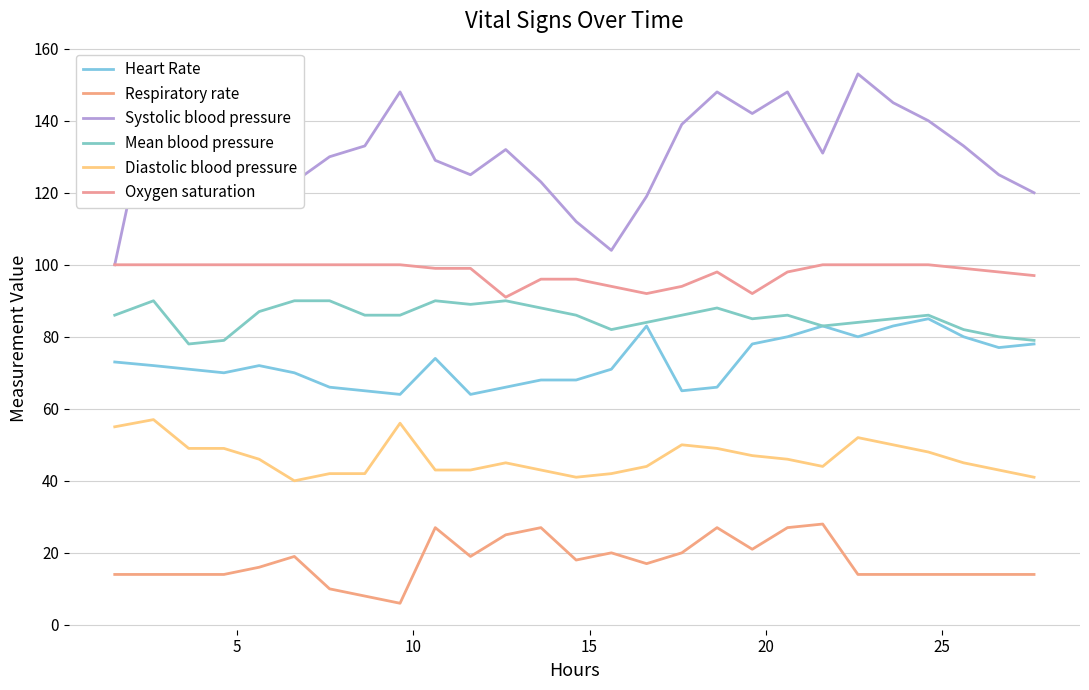

Does the chart display data point markers on the line(s)?

No